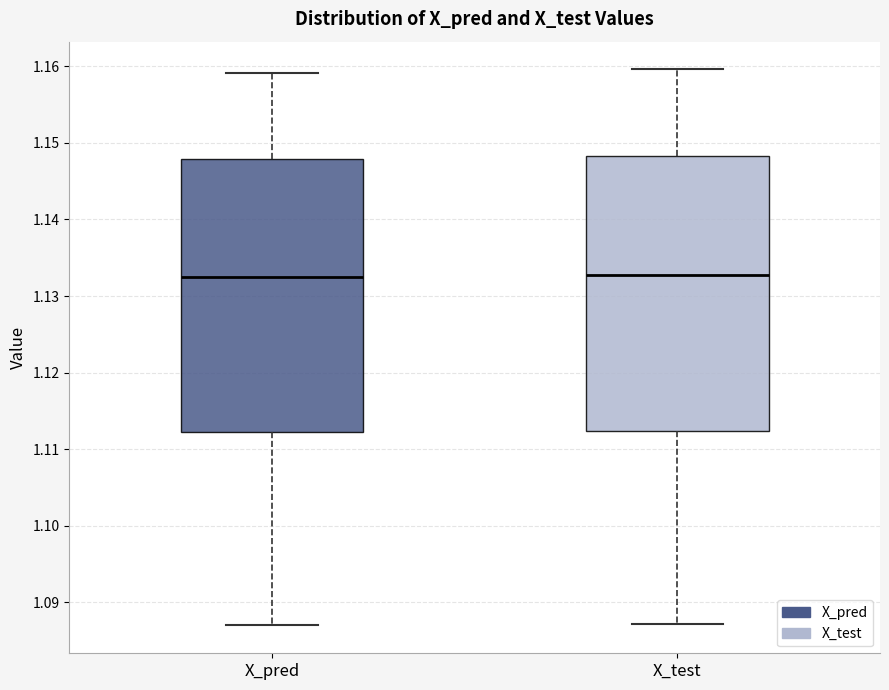

Reading left to right, read every box against the y-axis: the position of its median line, the range the box covers, and the ends of its whiskers. The values are not printed on the chart, so give them approximately, as read against the axis.

X_pred: median 1.132, box 1.112 to 1.148, whiskers 1.087 to 1.159
X_test: median 1.133, box 1.112 to 1.148, whiskers 1.087 to 1.160